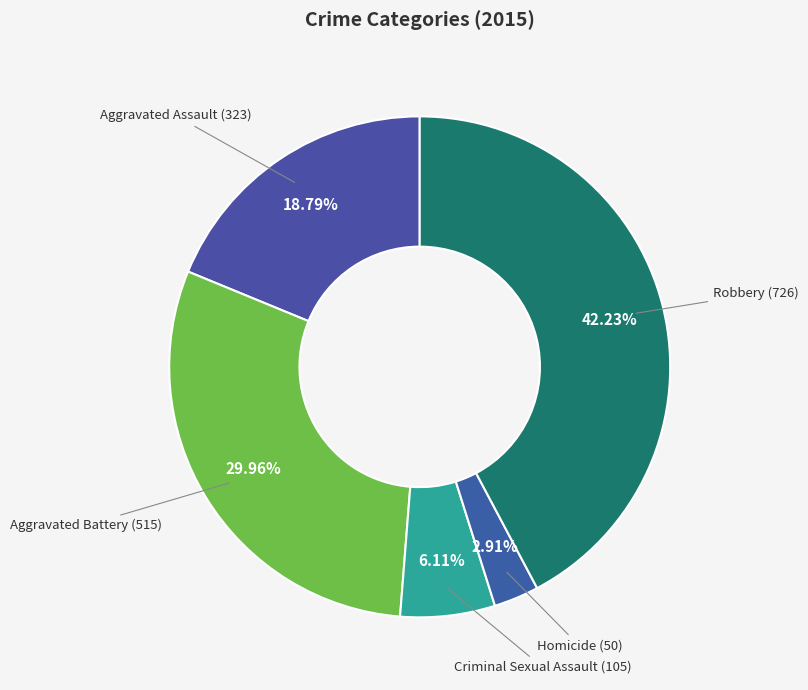

Does Aggravated Battery account for over 50% of the chart?

No